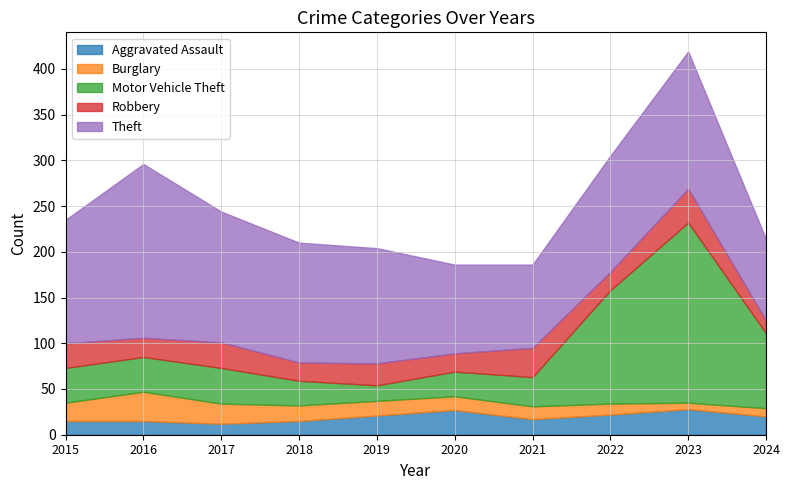

How many lines are shown in the chart?

5